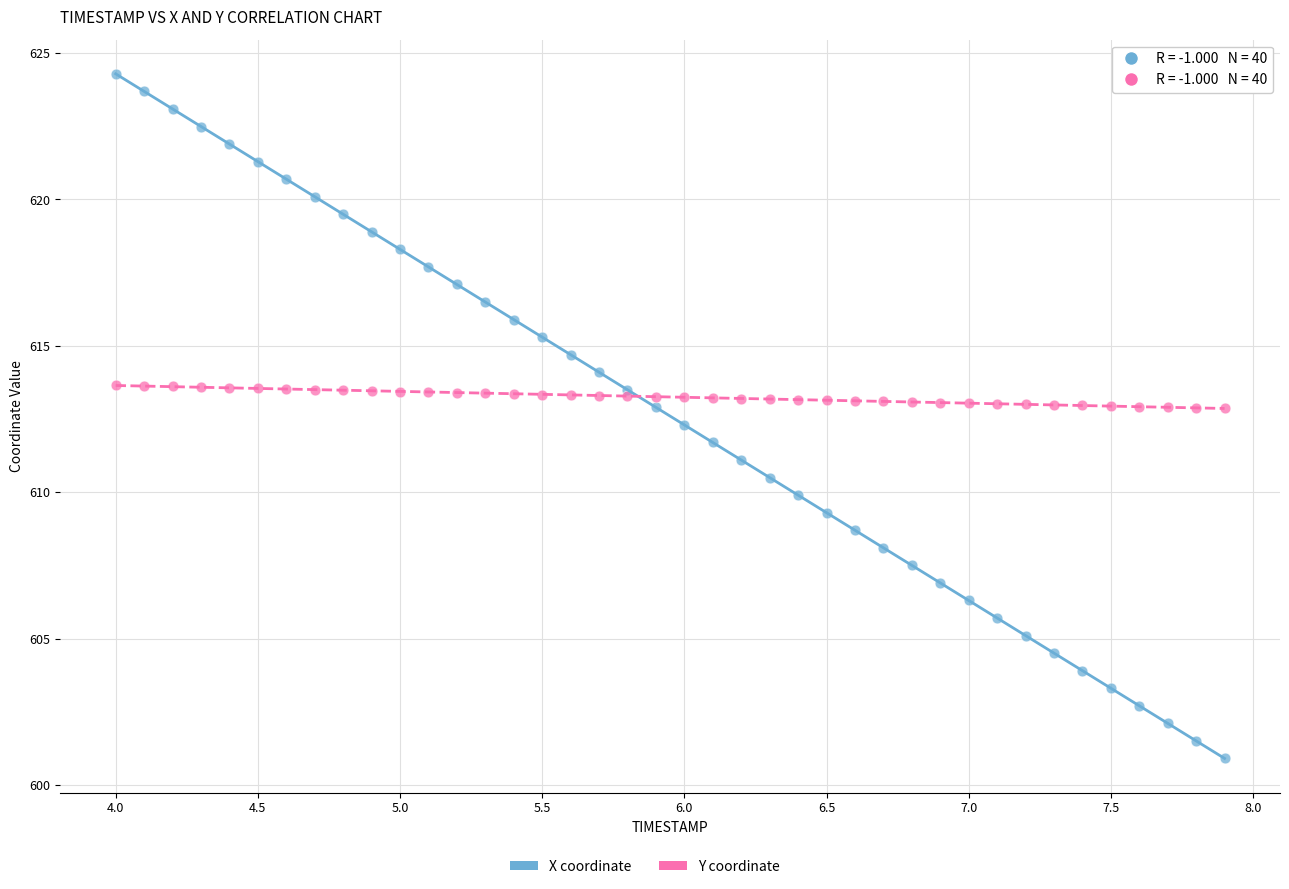

Which series contains the lowest Y value?

X coordinate